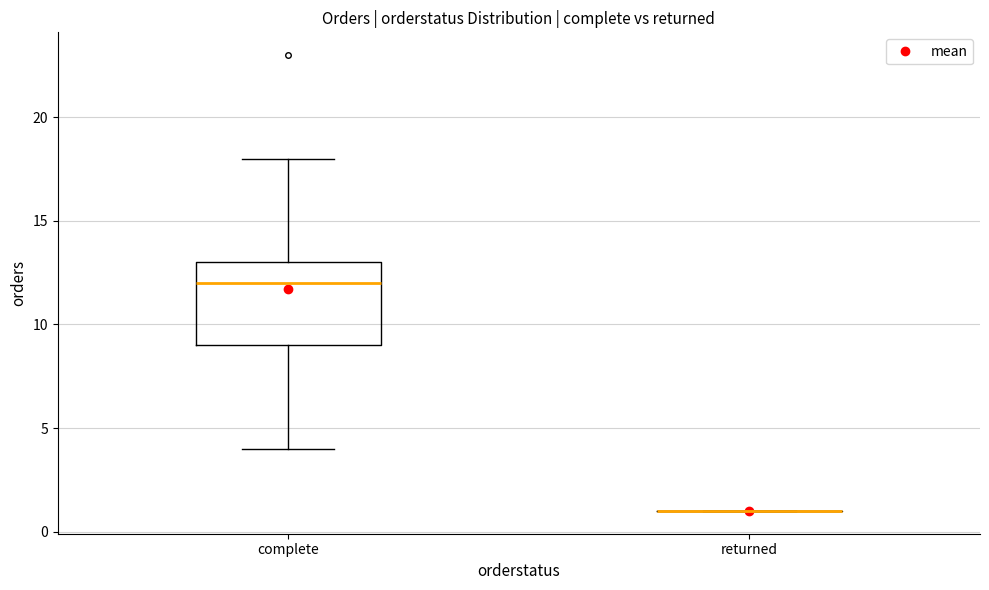

Reading left to right, read every box against the y-axis: the position of its median line, the range the box covers, and the ends of its whiskers. The values are not printed on the chart, so give them approximately, as read against the axis.

complete: median 12, box 9 to 13, whiskers 4 to 18
returned: box collapsed to a line at 1, whiskers 1 to 1